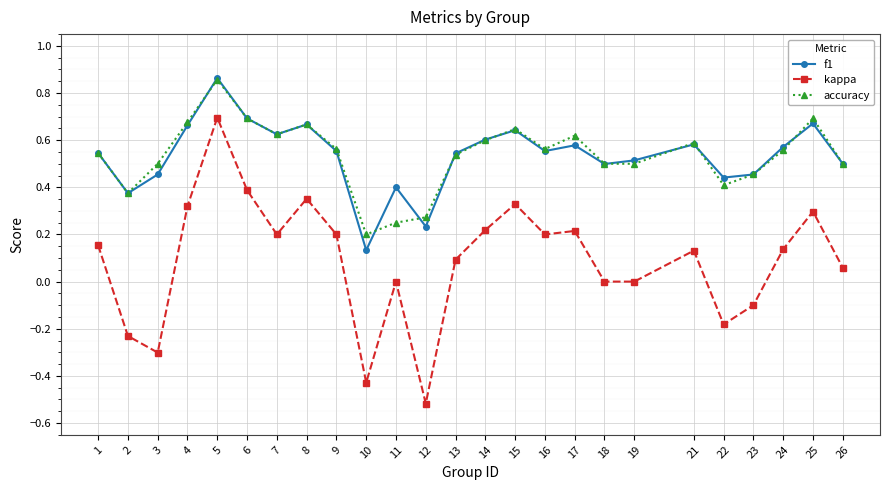

True or false: accuracy and kappa intersect in this chart.

False